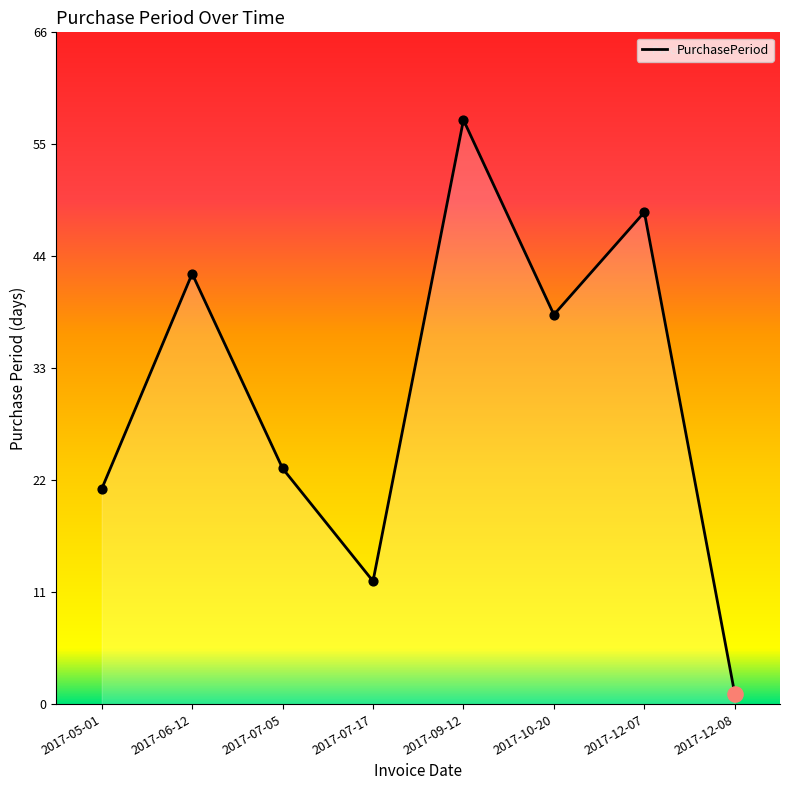

Approximately how many times larger is the value at 2017-12-07 compared to 2017-05-01?

2.3